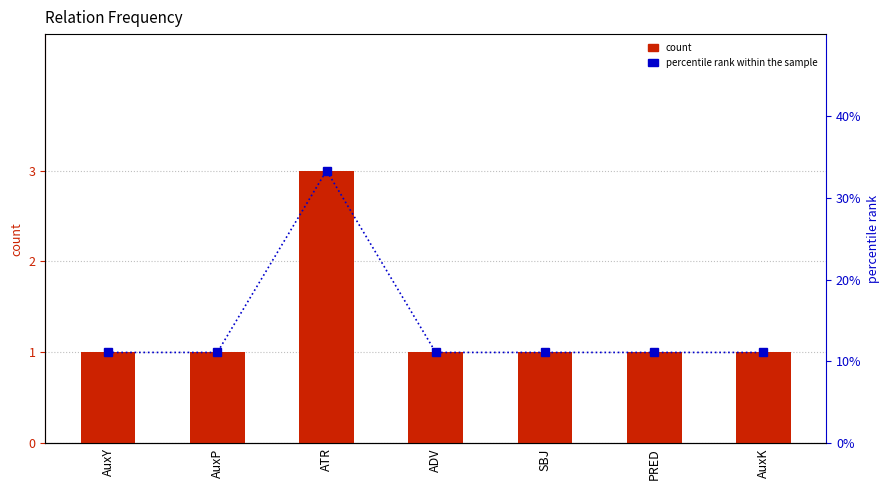

What is the value of the count bar at the 3rd from the left?

3.0